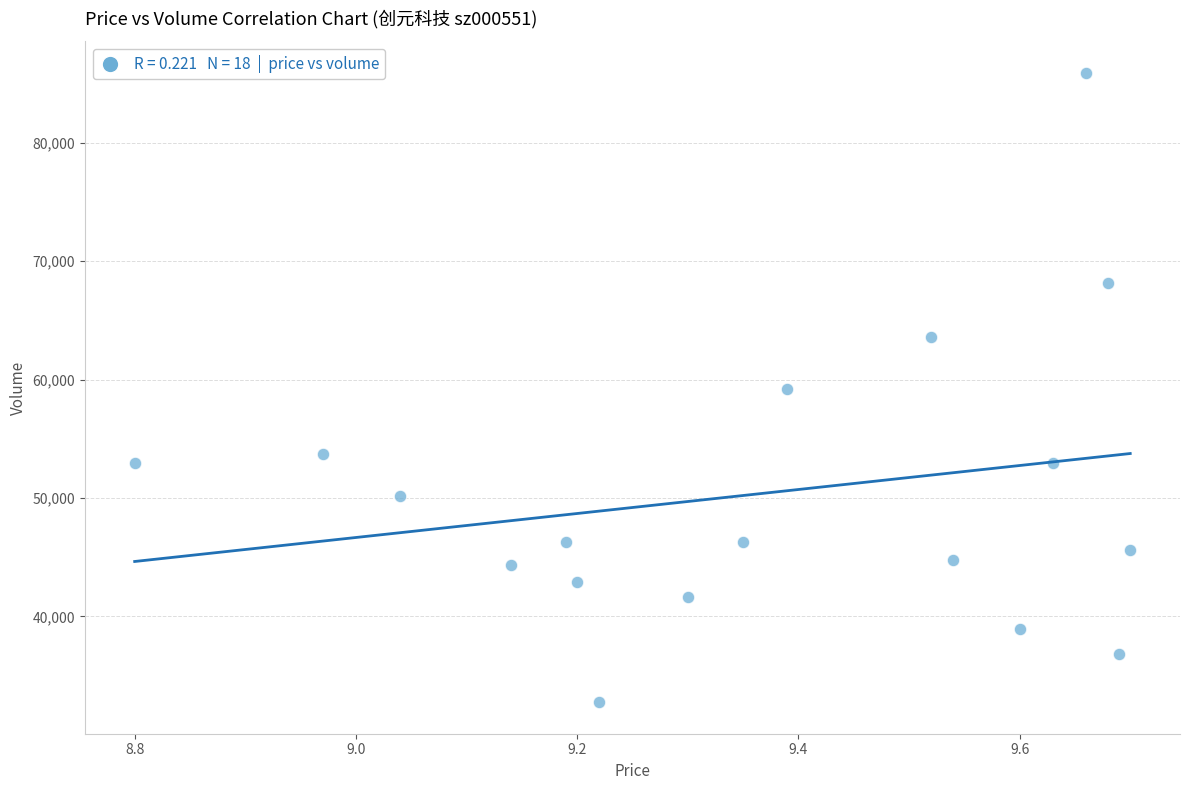

What is the range of Y values (max minus min)?

53155